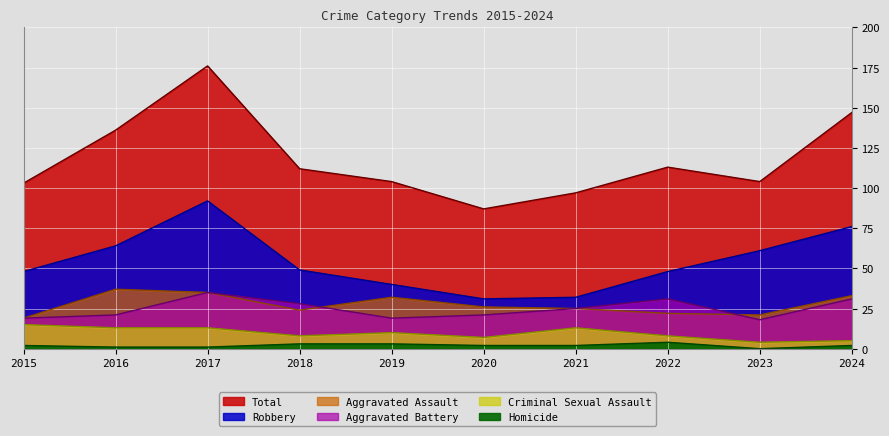

What is the difference between the Total values at 2018 and 2021?

15